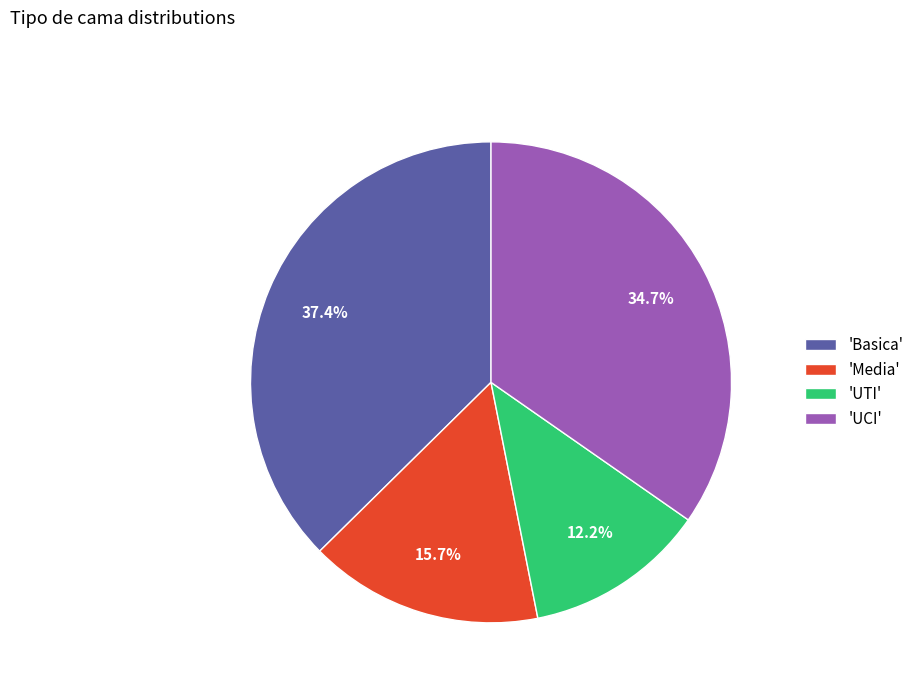

Count the number of slices in the pie.

4